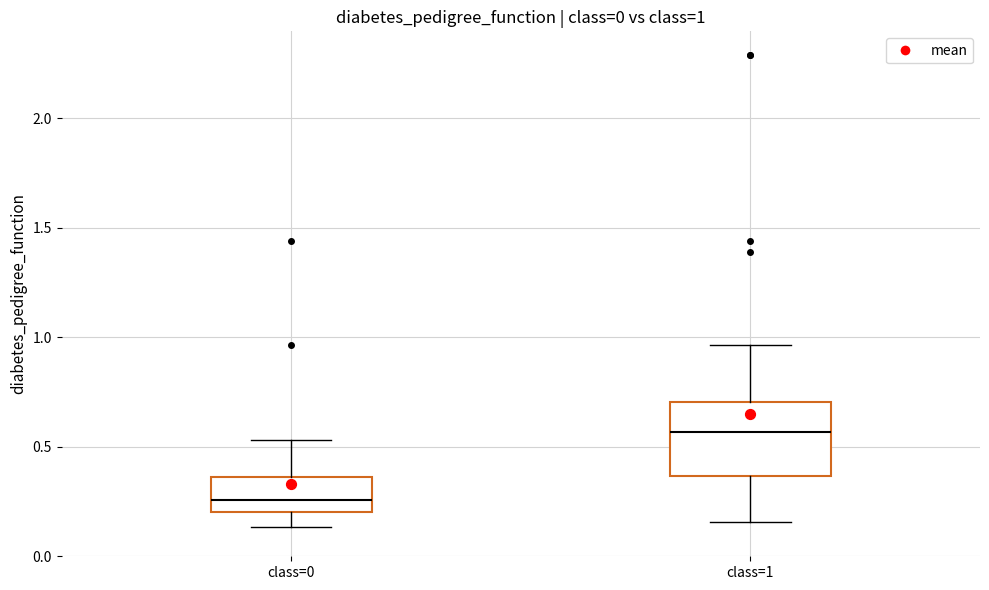

Which box's median line is the highest?

class=1